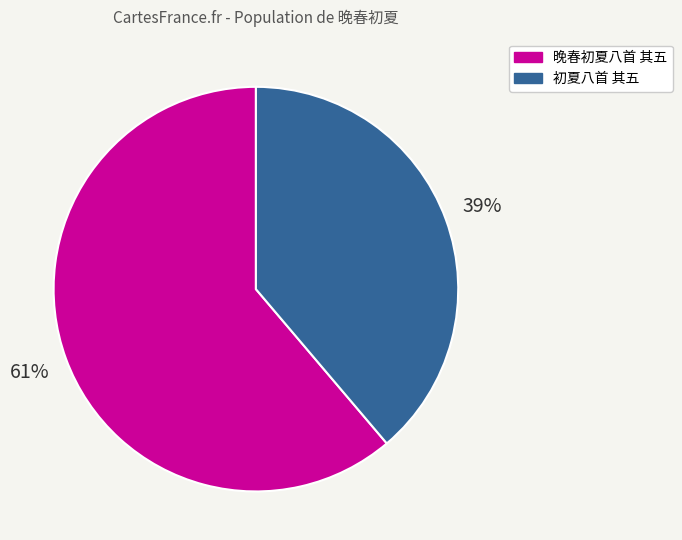

Which slice represents more than half of the pie?

晚春初夏八首 其五